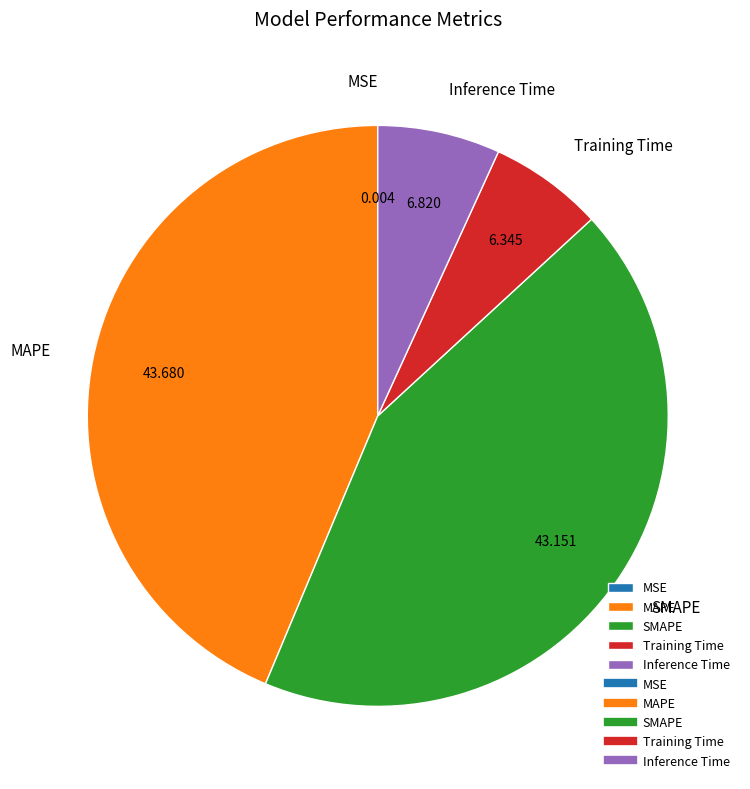

Is there a majority slice in this chart?

No